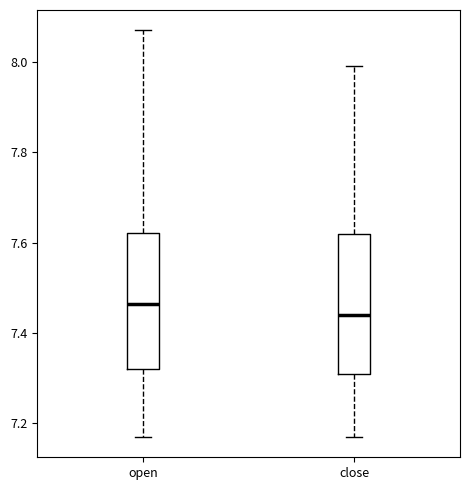

Reading left to right, transcribe this box plot: for each box, give where its median line is, the range the box spans, and where its two whiskers end, as read against the y-axis. The values are not printed on the chart, so give them approximately, as read against the axis.

open: median 7.46, box 7.32 to 7.62, whiskers 7.18 to 8.08
close: median 7.44, box 7.32 to 7.62, whiskers 7.18 to 8.00